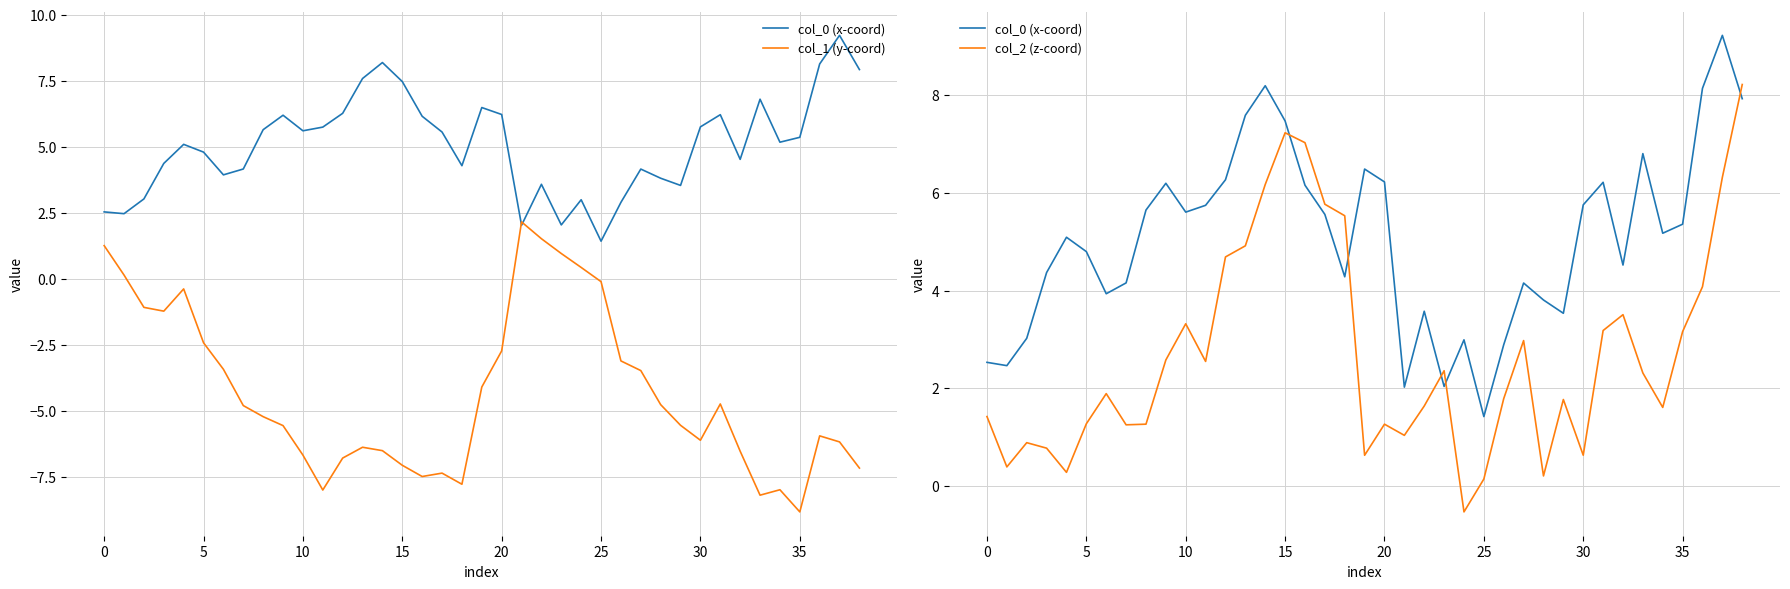

What is the value of the col_0 (x-coord) point at the 25th from the left?

3.0